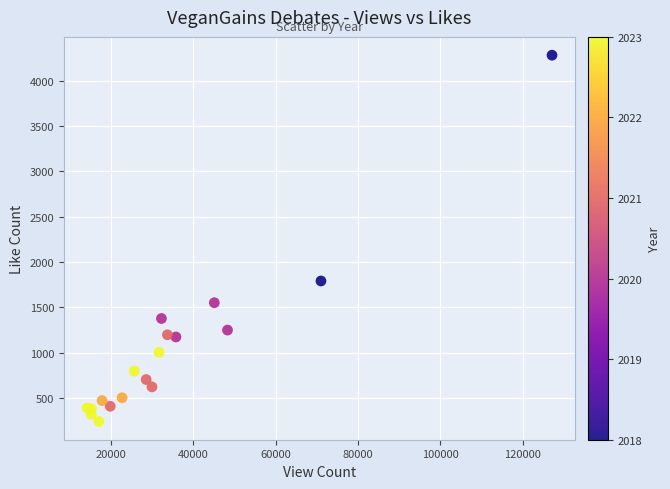

What Y value in the scatter plot is closest to 2261?

1790